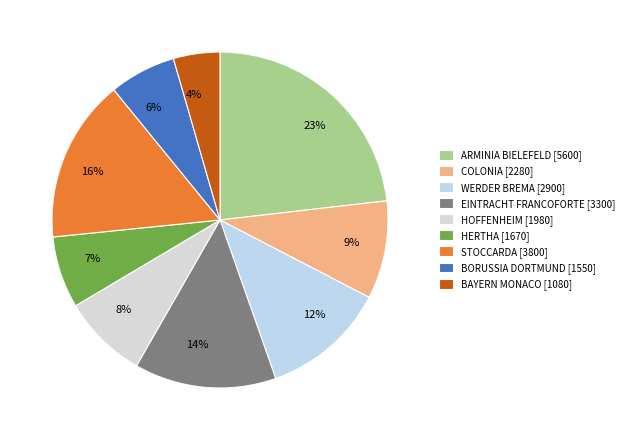

To the nearest percent, what is the average slice percentage?

11%